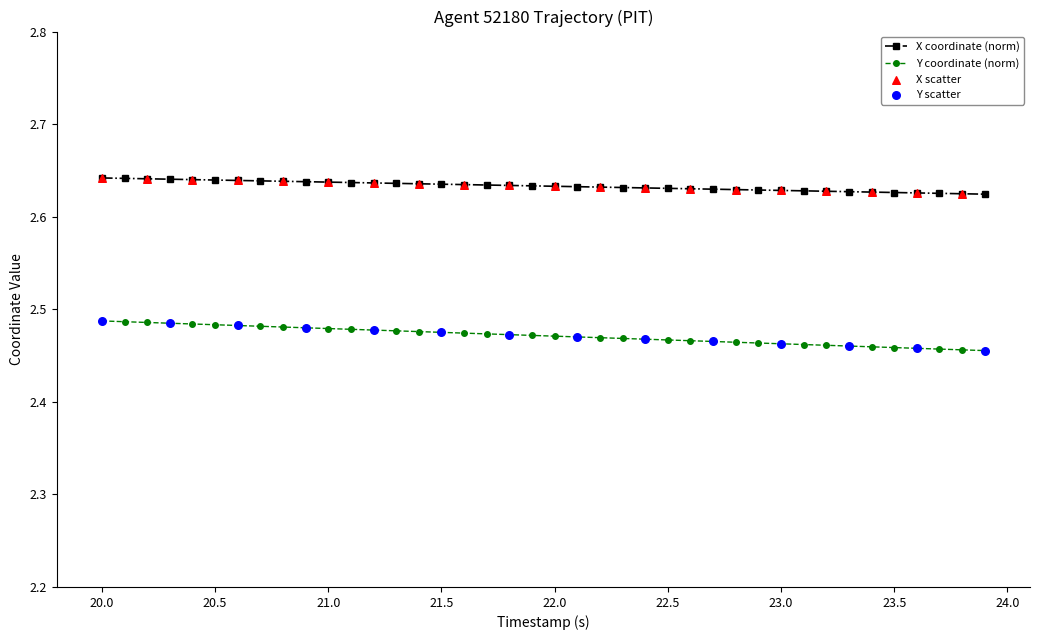

At how many categories does at least one series exceed 2?

40